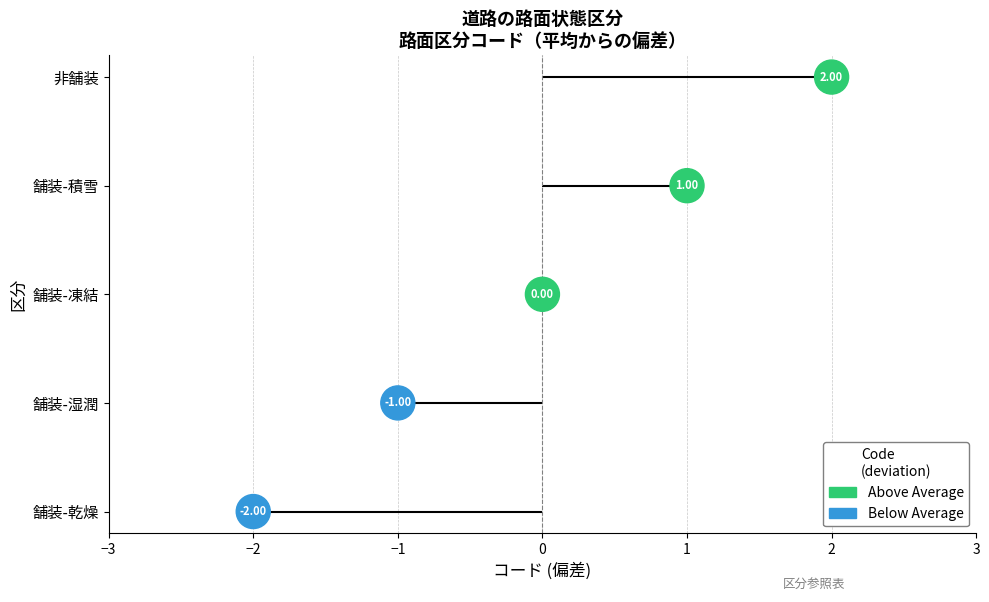

What is the change in value from −1 to 1?

+2